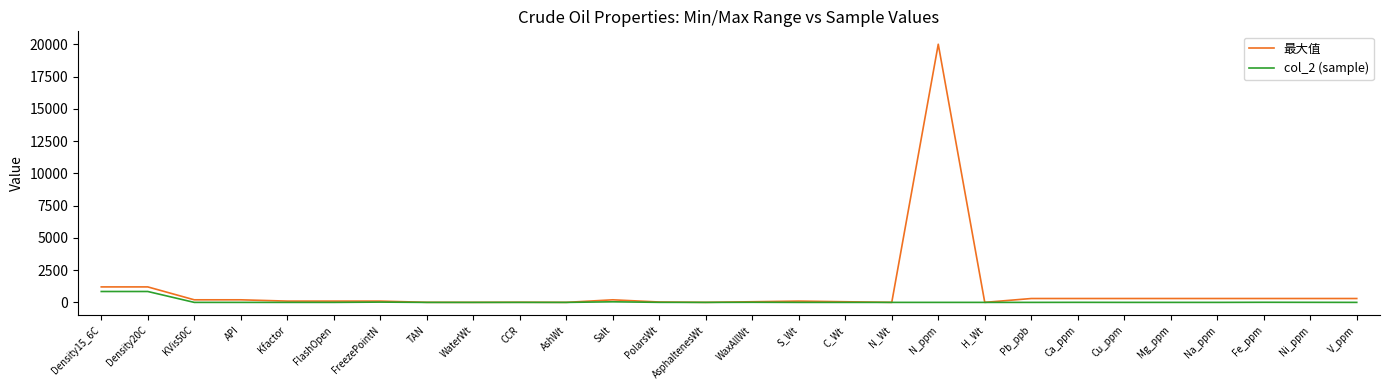

What is the difference between the maximum and second lowest values in the 最大值 series?

19998.0